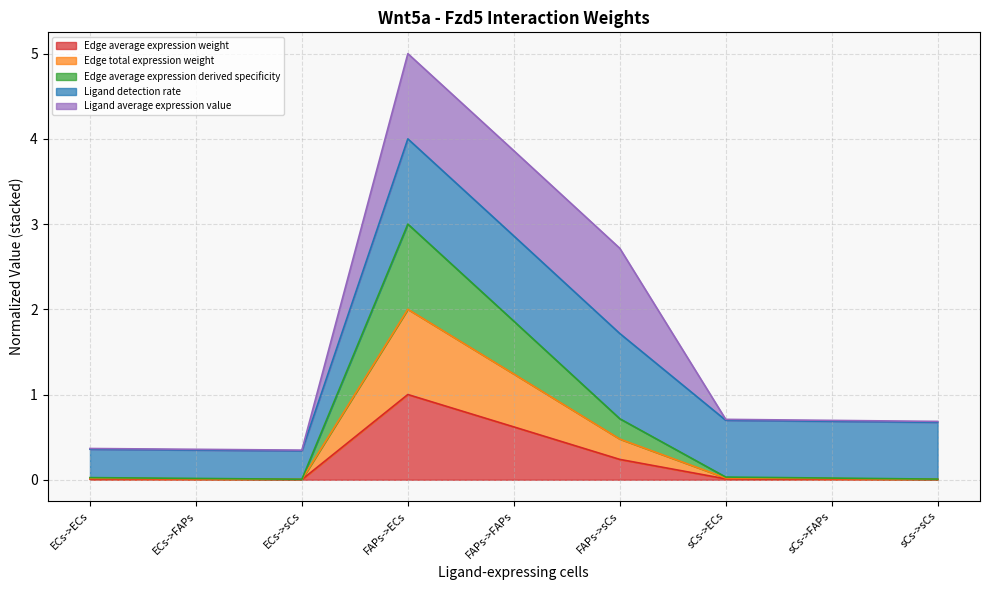

Does the chart display data point markers on the line(s)?

No